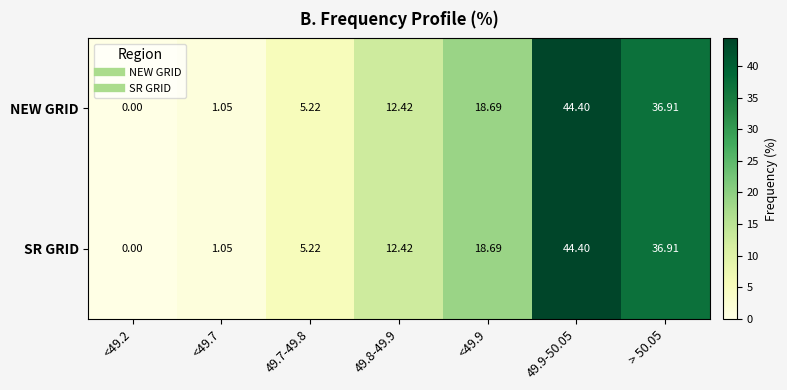

Is the value of SR GRID at > 50.05 greater than the value of NEW GRID at 49.9-50.05?

No